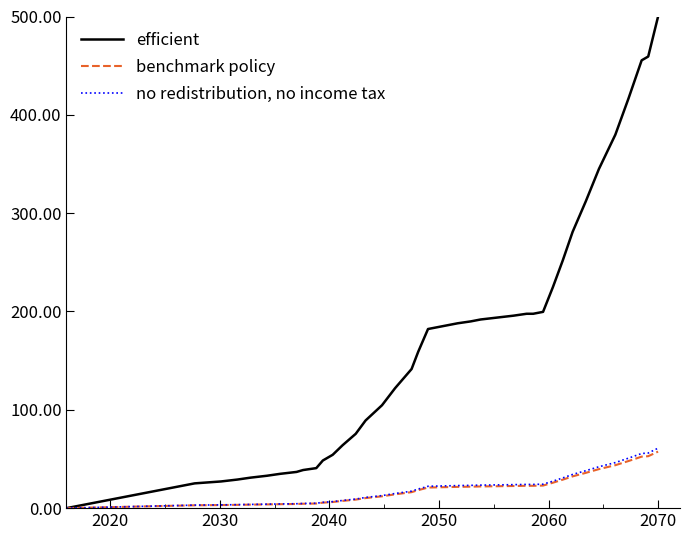

List the series in order of their peak value, highest first.

efficient, no redistribution, no income tax, benchmark policy